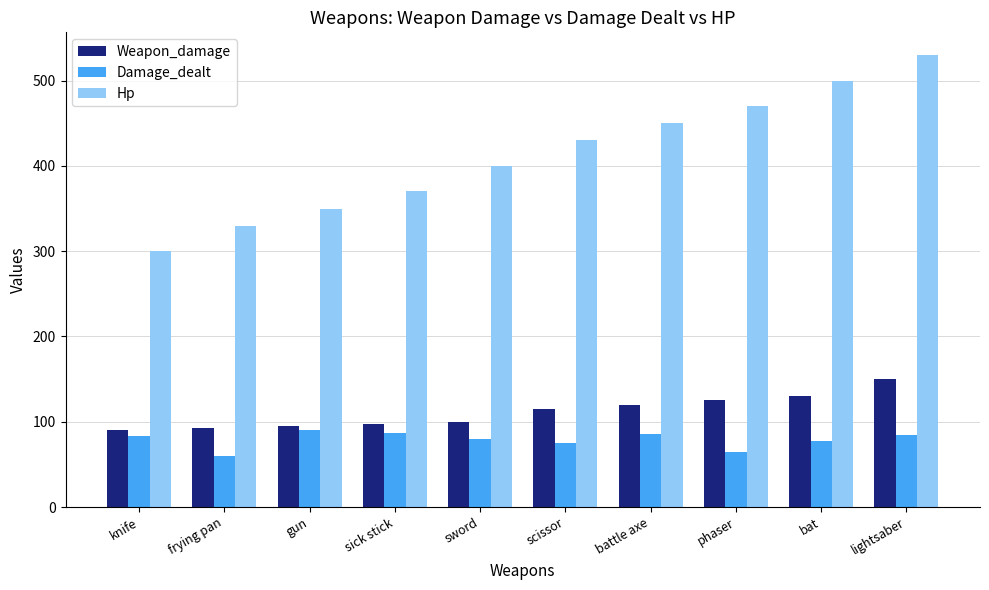

What is the average value of the Weapon_damage series?

112